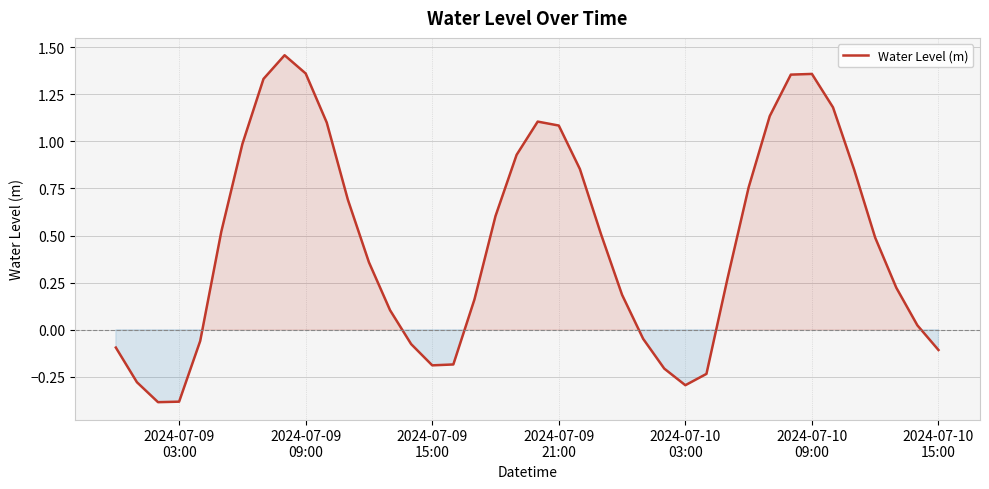

What is the smallest value displayed?

-0.4